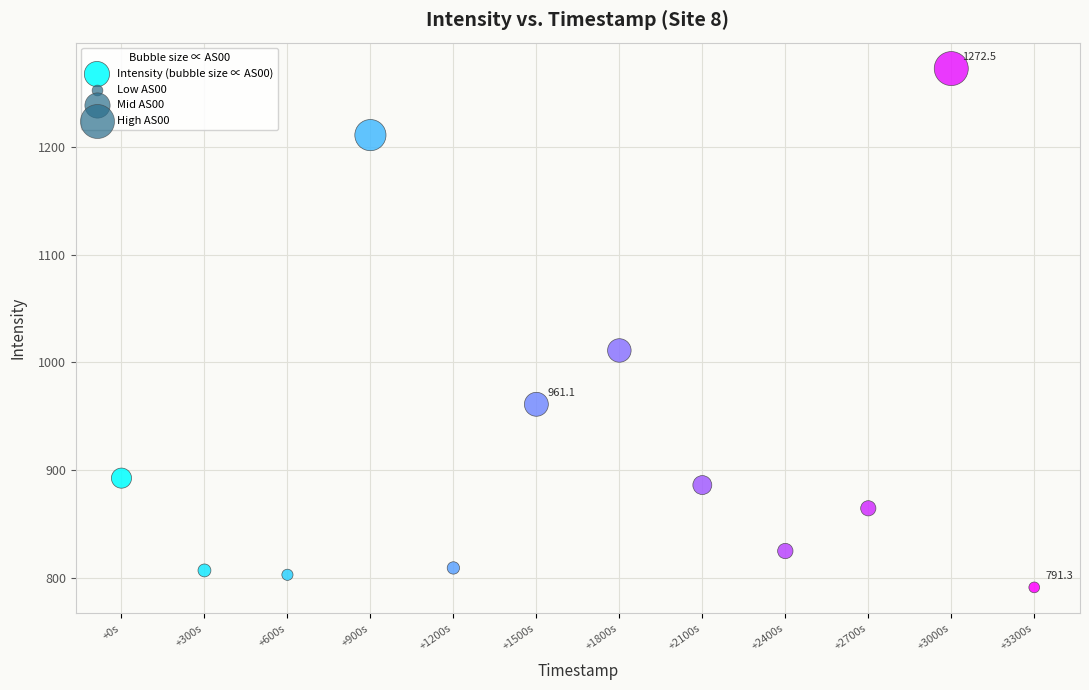

What is the range of Y values (max minus min)?

481.2